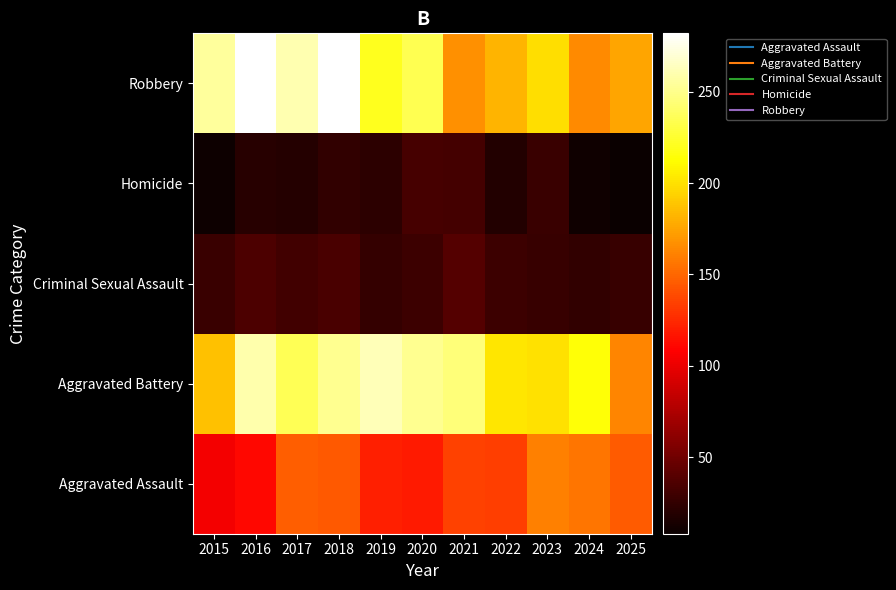

Which has a higher value, 2016 or 2018?

2018